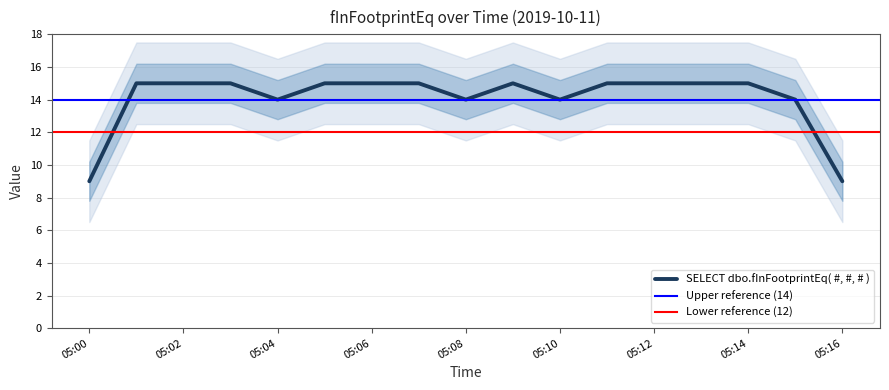

How many interior local peaks (higher than both neighbors) does the data have?

1